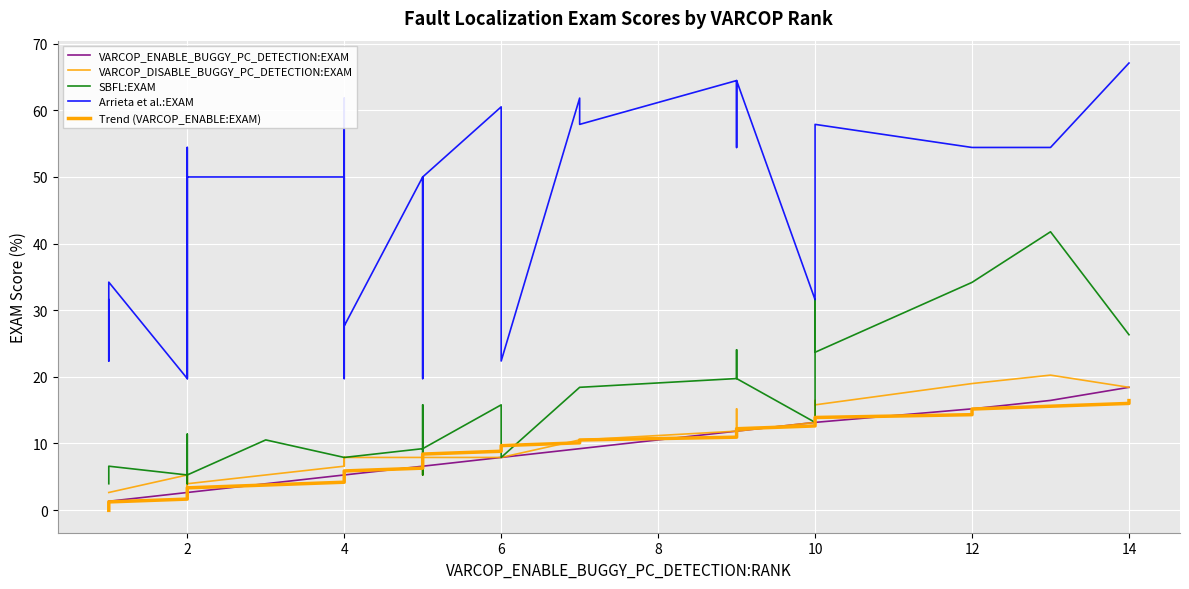

The VARCOP_DISABLE_BUGGY_PC_DETECTION:EXAM series shows 11.6 at 4. True or false?

False